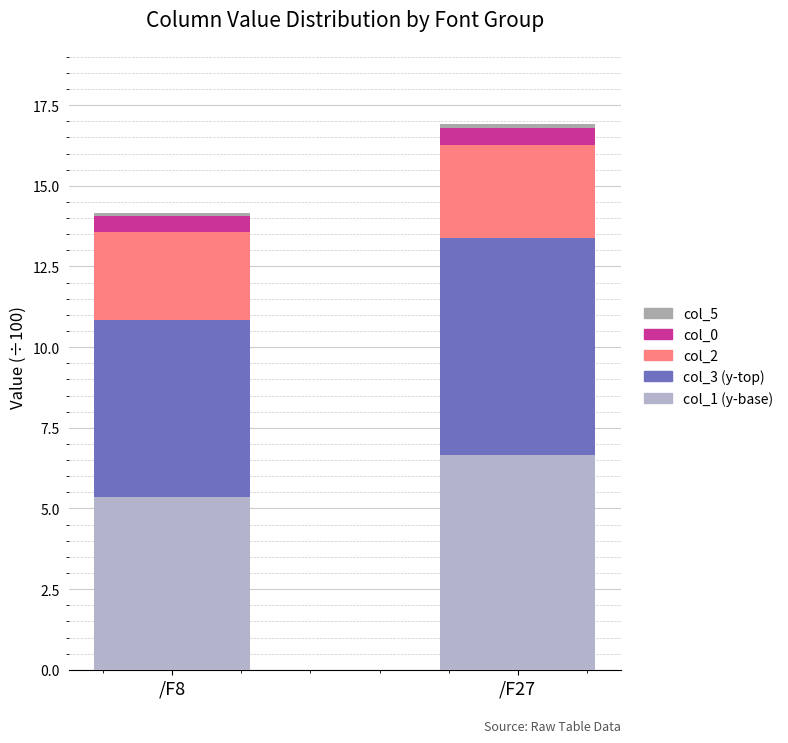

True or false: col_3 (y-top) has a value of 8.0 at /F8.

False